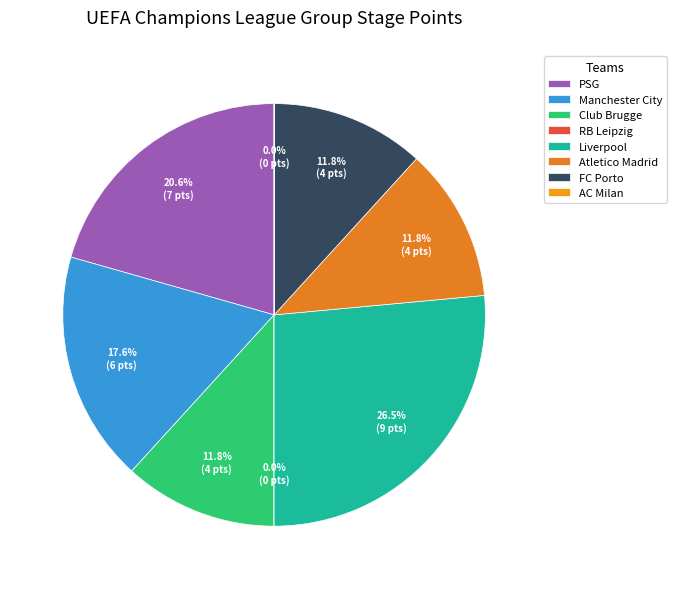

Between Atletico Madrid and PSG, which is larger?

PSG